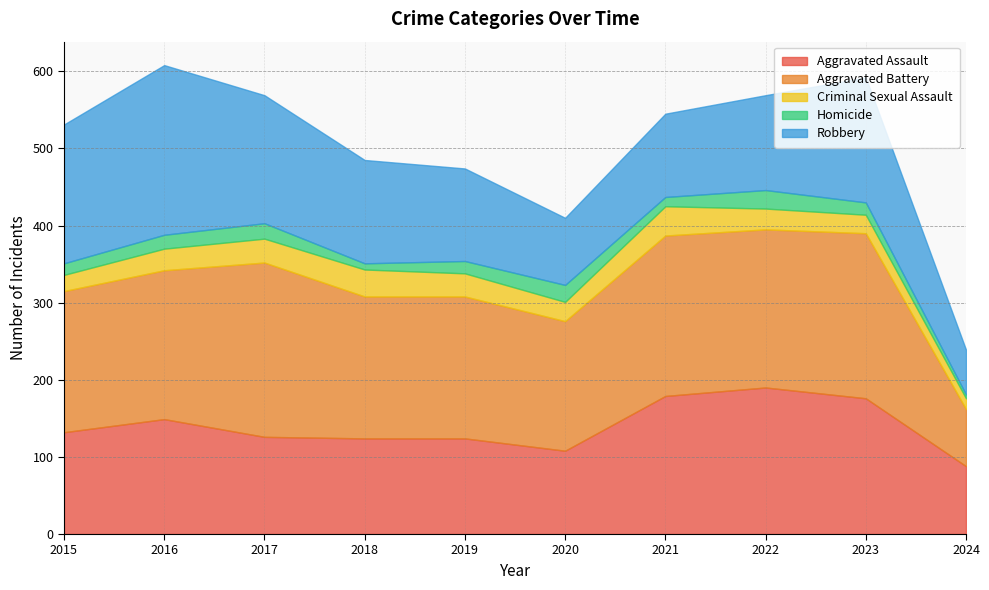

At how many categories does at least one series exceed 62?

10